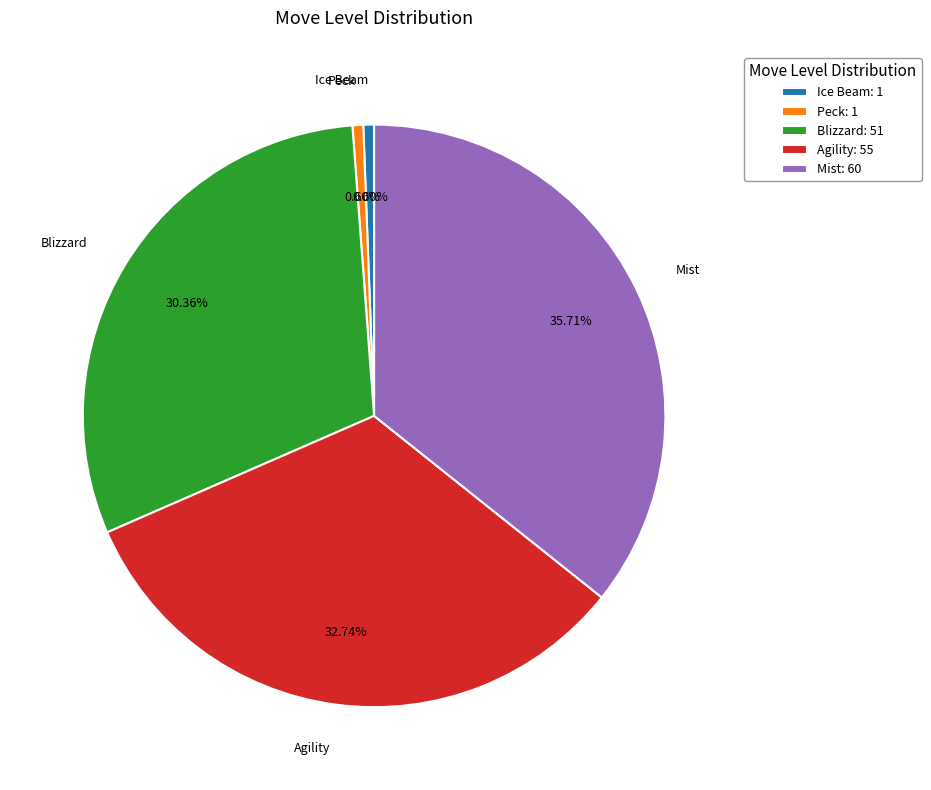

To the nearest percent, what is the difference between the Blizzard and Ice Beam slice percentages?

30%